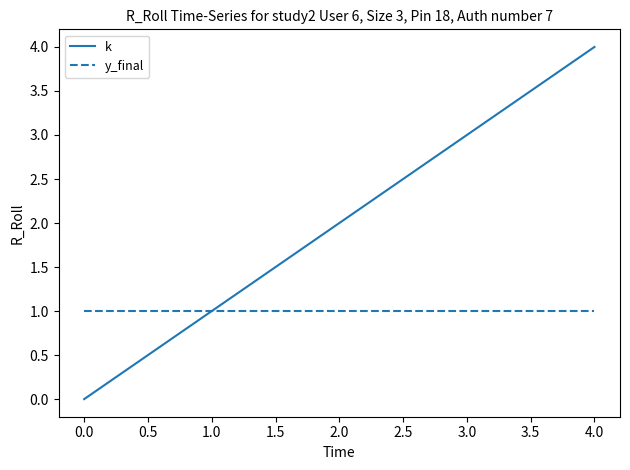

Rank the categories by k value from highest to lowest.

4.0, 3.0, 2.0, 1.0, 0.0